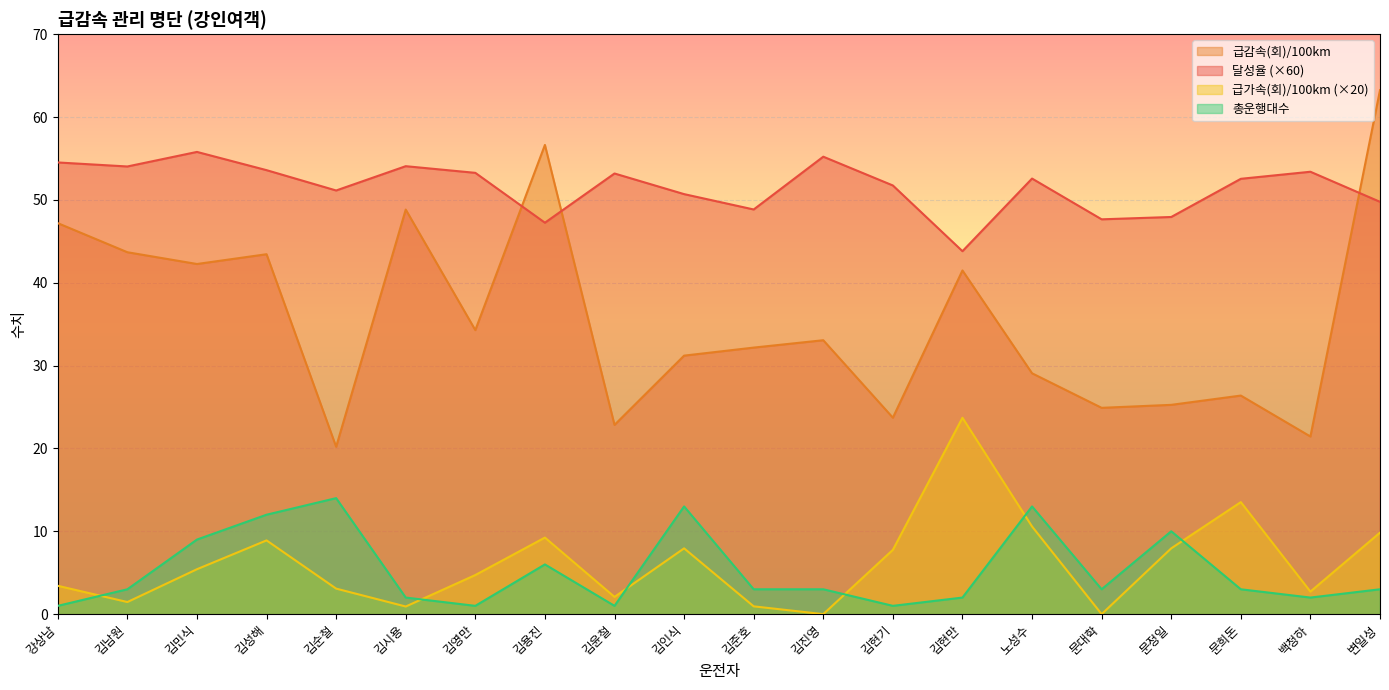

How many distinct data groups are displayed?

4